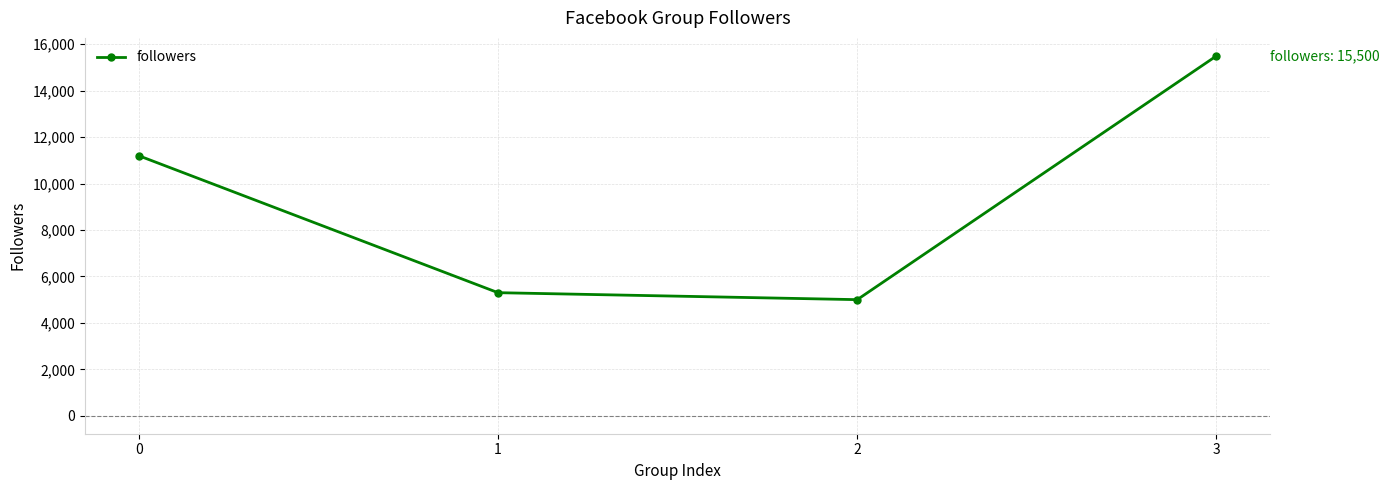

How many lines are shown in the chart?

1